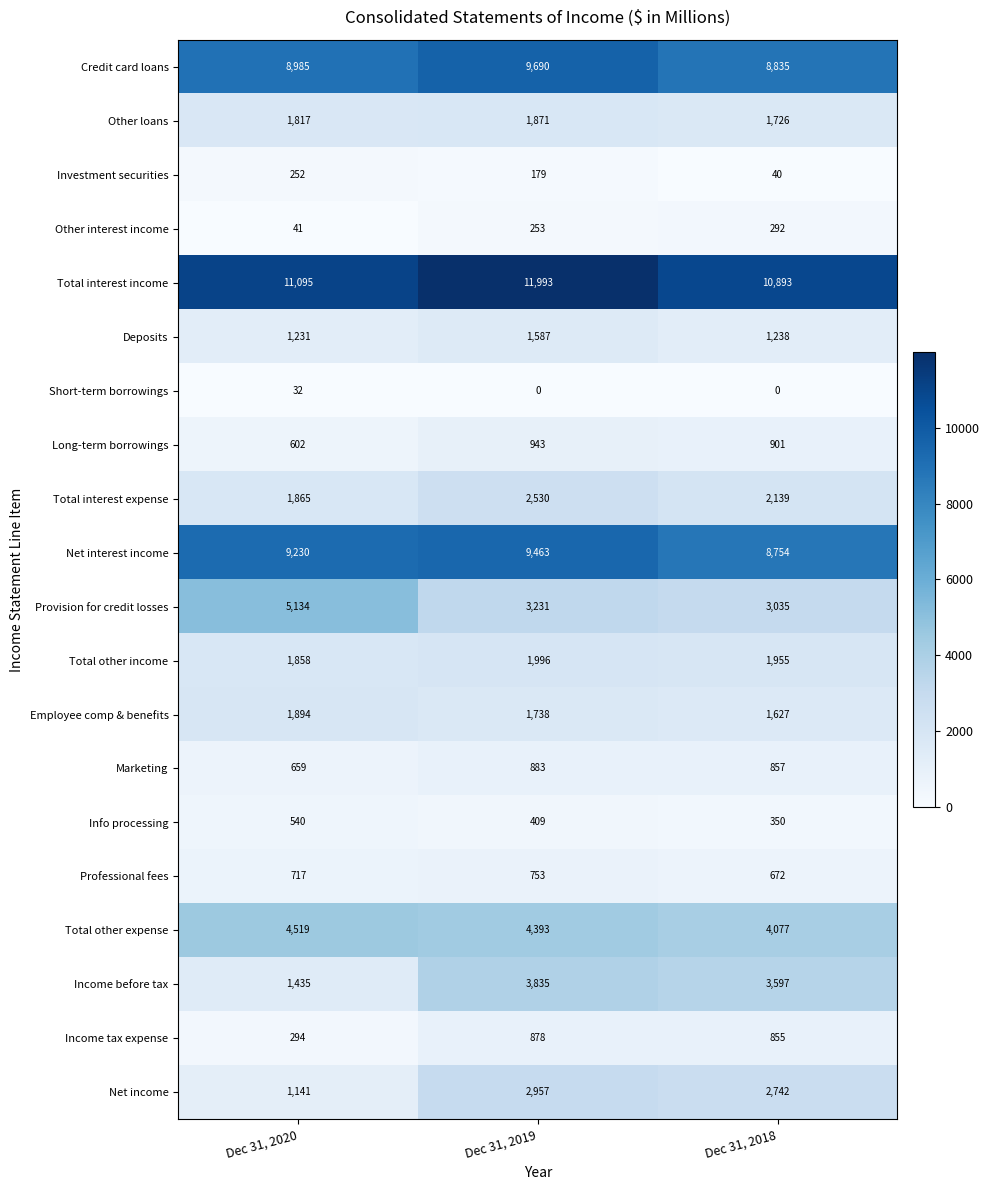

Is it true that Net interest income equals 12640 at Dec 31, 2019?

False